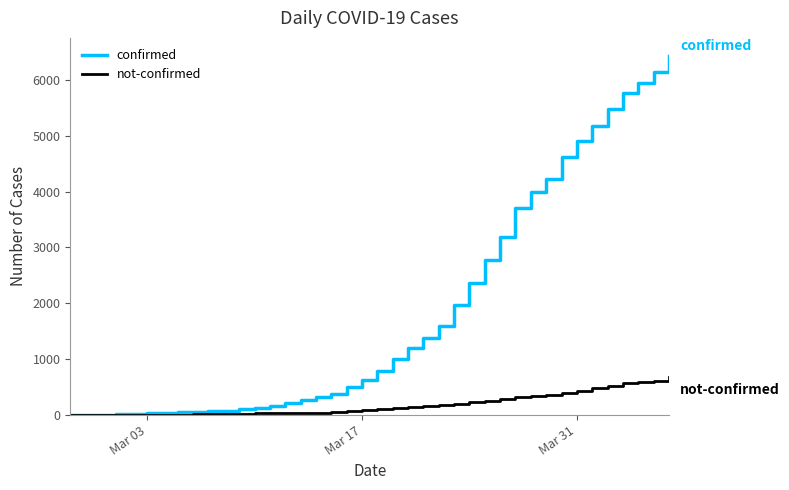

What is the maximum value for confirmed?

6431